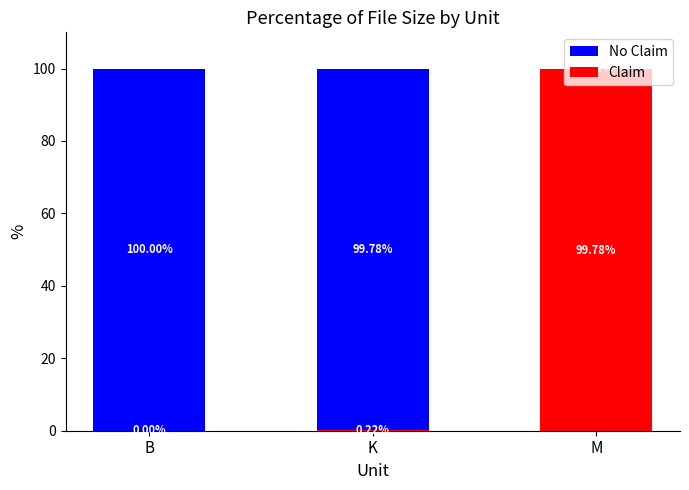

What is the total value across all series at M?

100.0